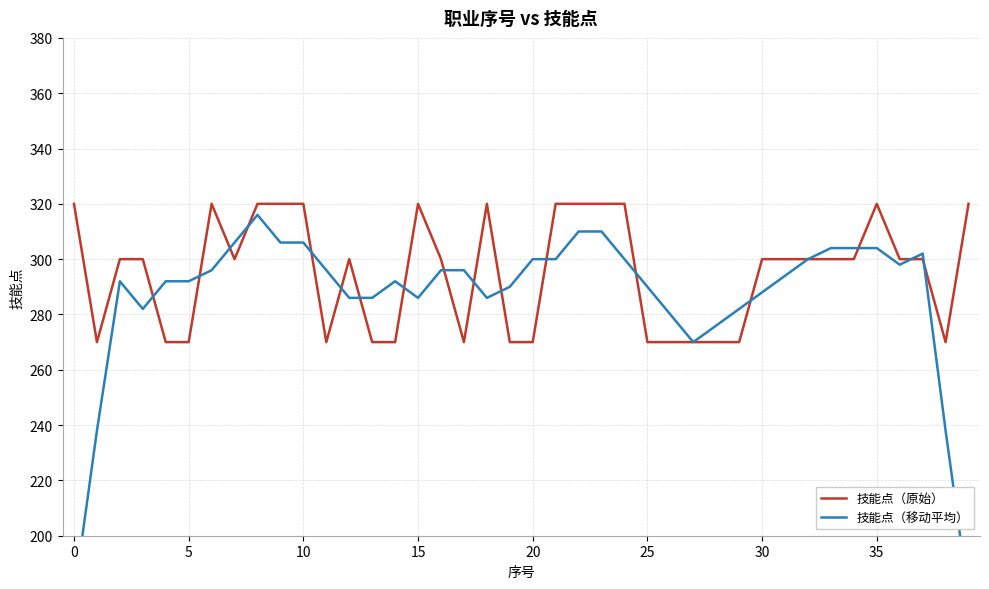

What is the highest value of the 技能点（原始） series?

320